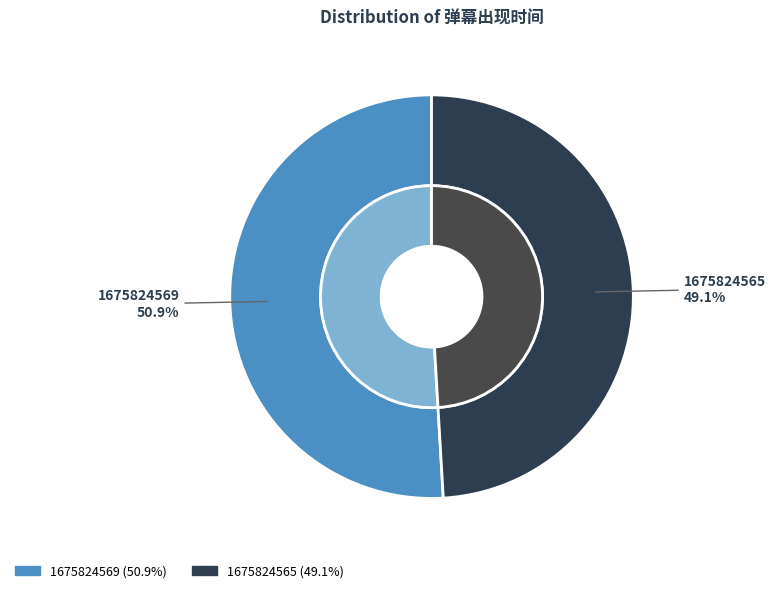

Does 1675824569 account for over 50% of the chart?

Yes